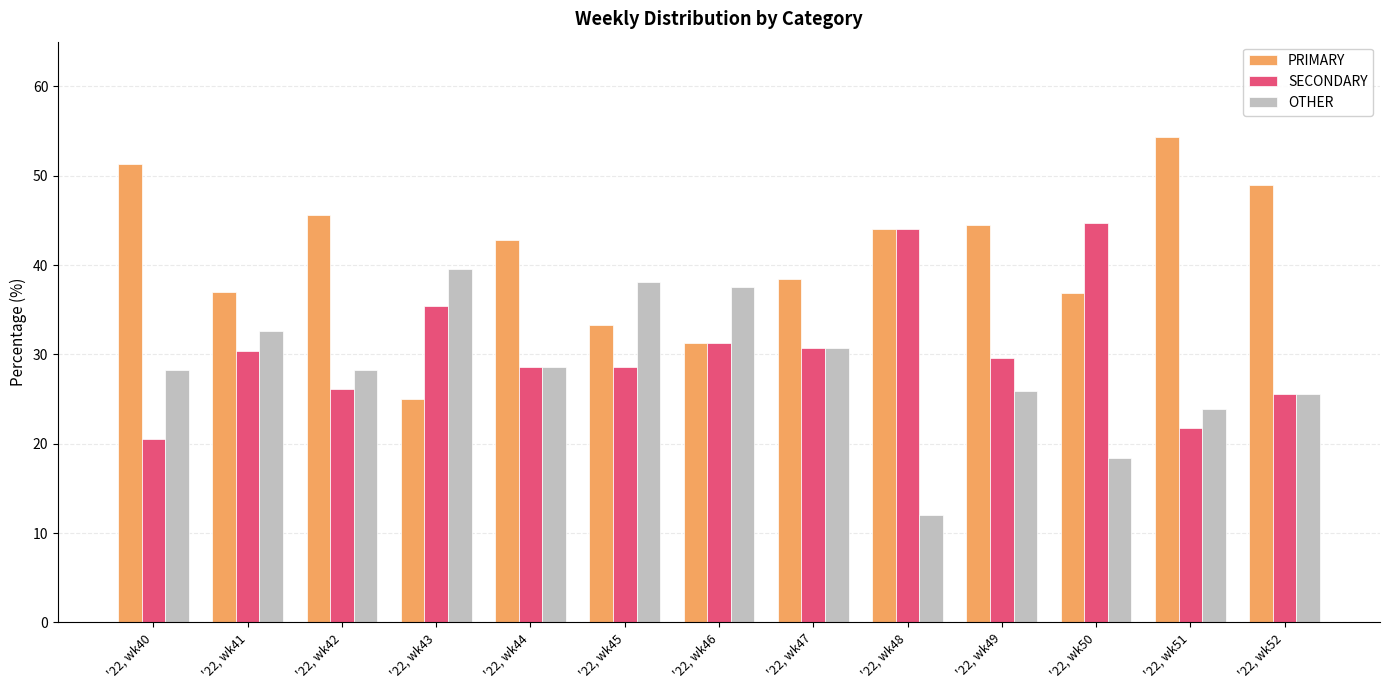

What is the value of the PRIMARY bar at the 10th from the left?

44.4